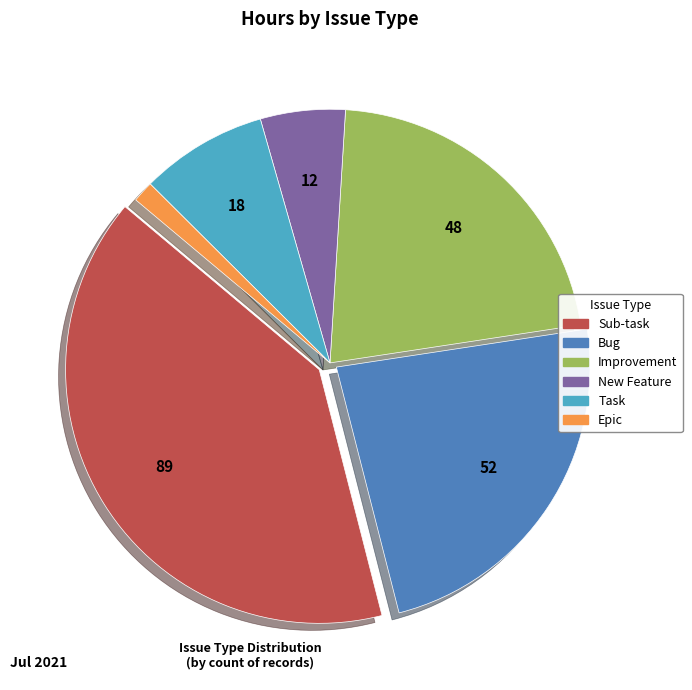

Combined, do Epic and Sub-task account for over 50%?

No